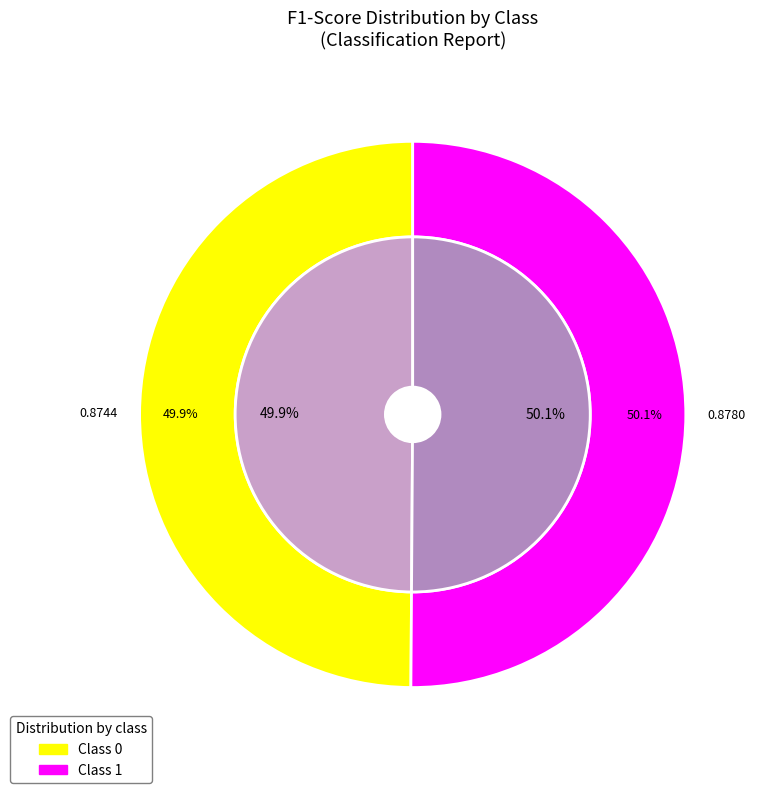

What is the majority slice?

1